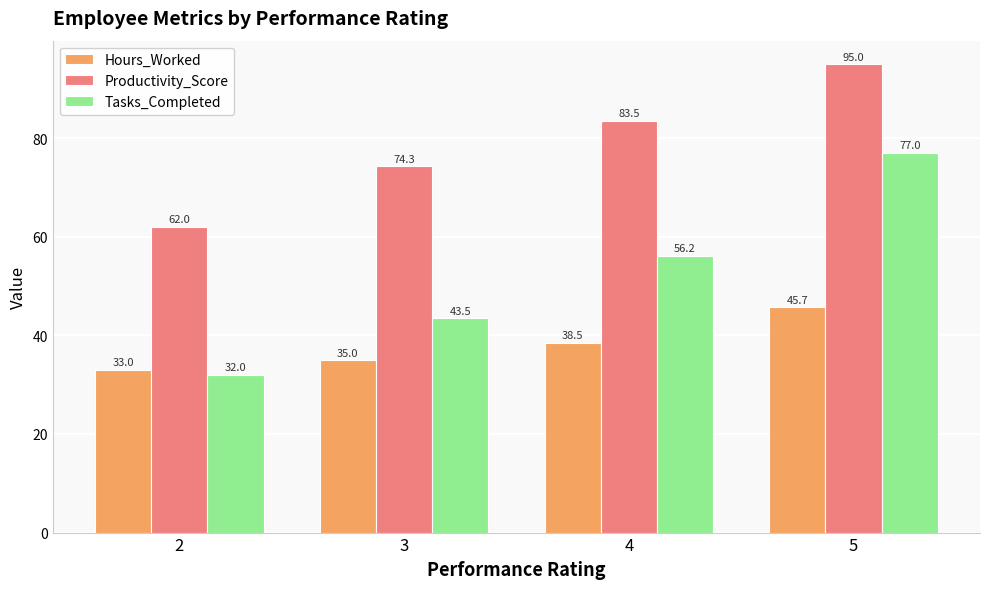

Are the bars grouped side by side (vs. stacked)?

Yes